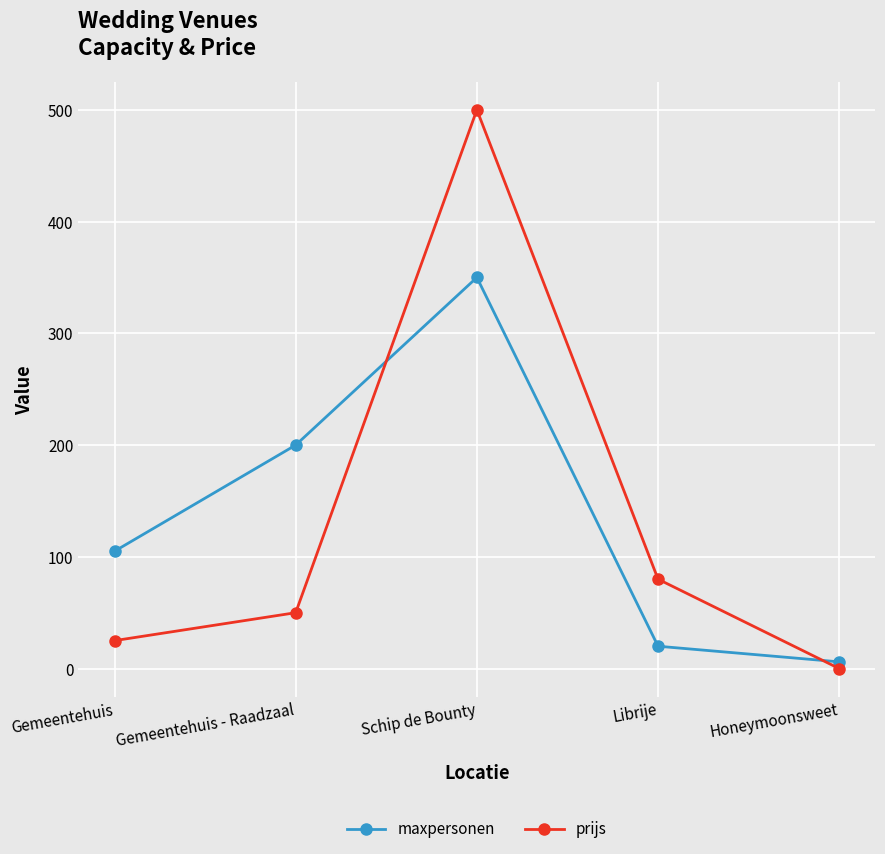

Does the chart have visible grid lines?

Yes